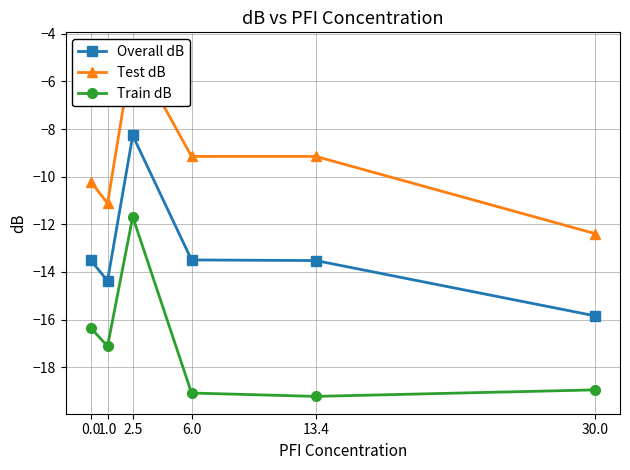

At which category does Test dB reach its first local valley?

1.0